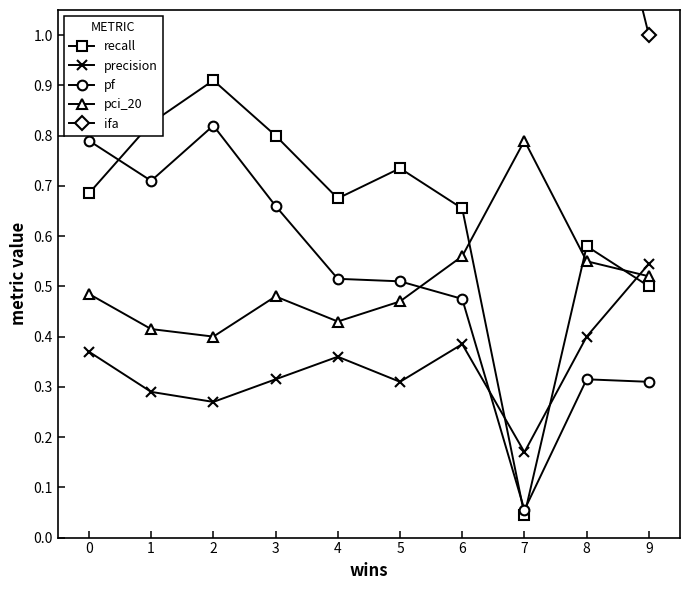

What is the difference between the second highest and second lowest values in the pci_20 series?

0.1